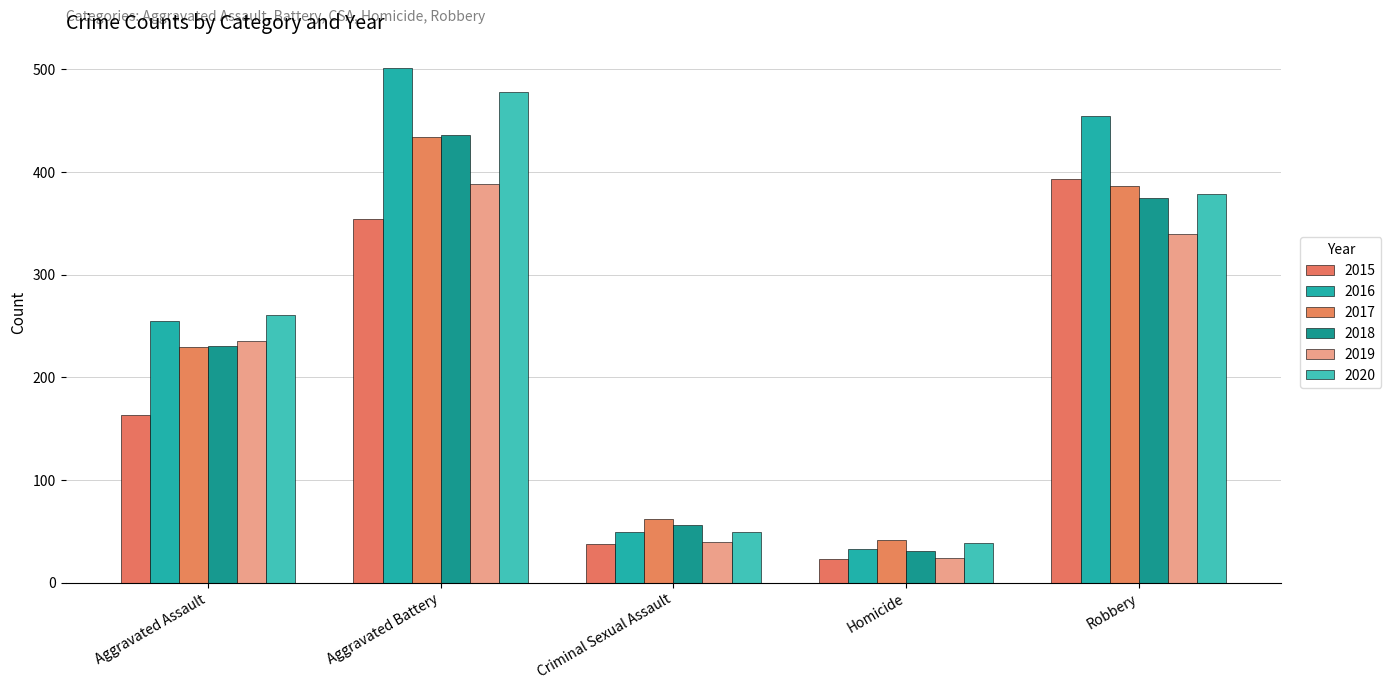

What are all the series names shown in the legend?

2015, 2016, 2017, 2018, 2019, 2020